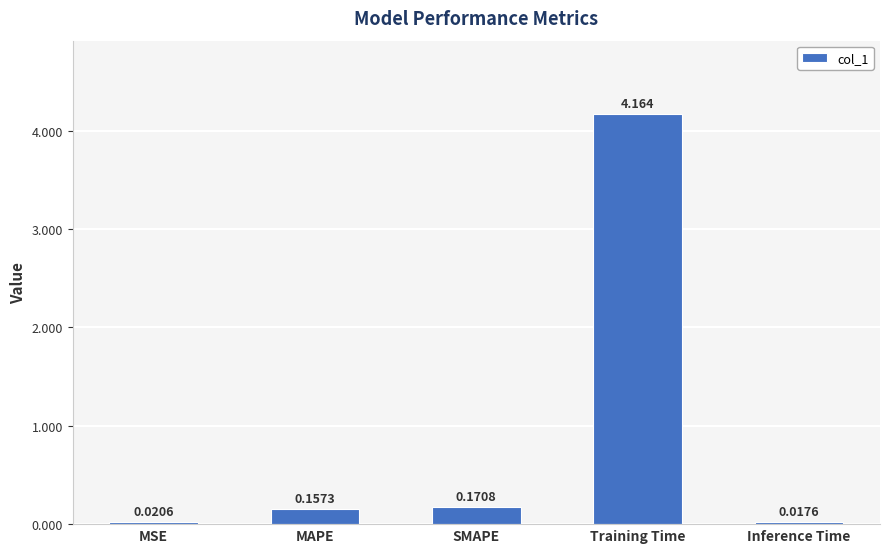

Which label corresponds to the largest value in the chart?

Training Time